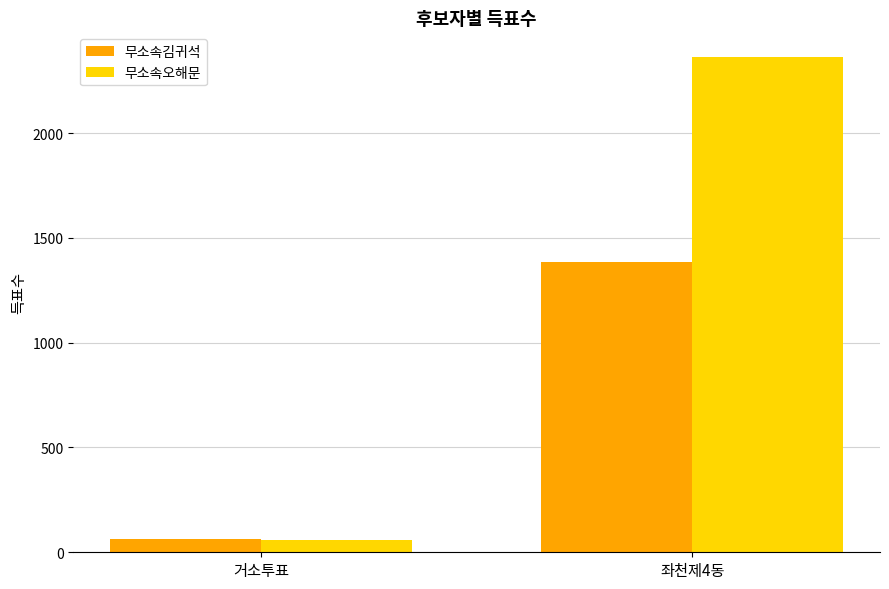

Which series has the largest range (max minus min)?

무소속오해문